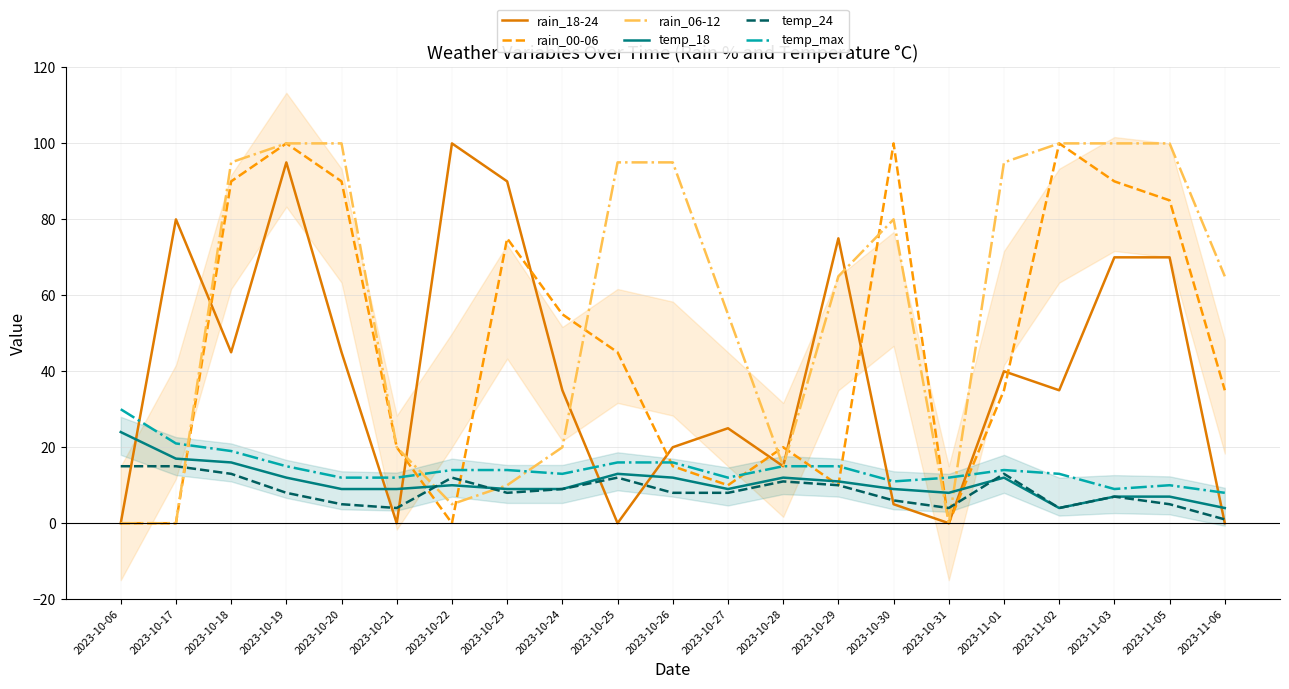

The rain_00-06 series shows 10 at 2023-10-29. True or false?

True